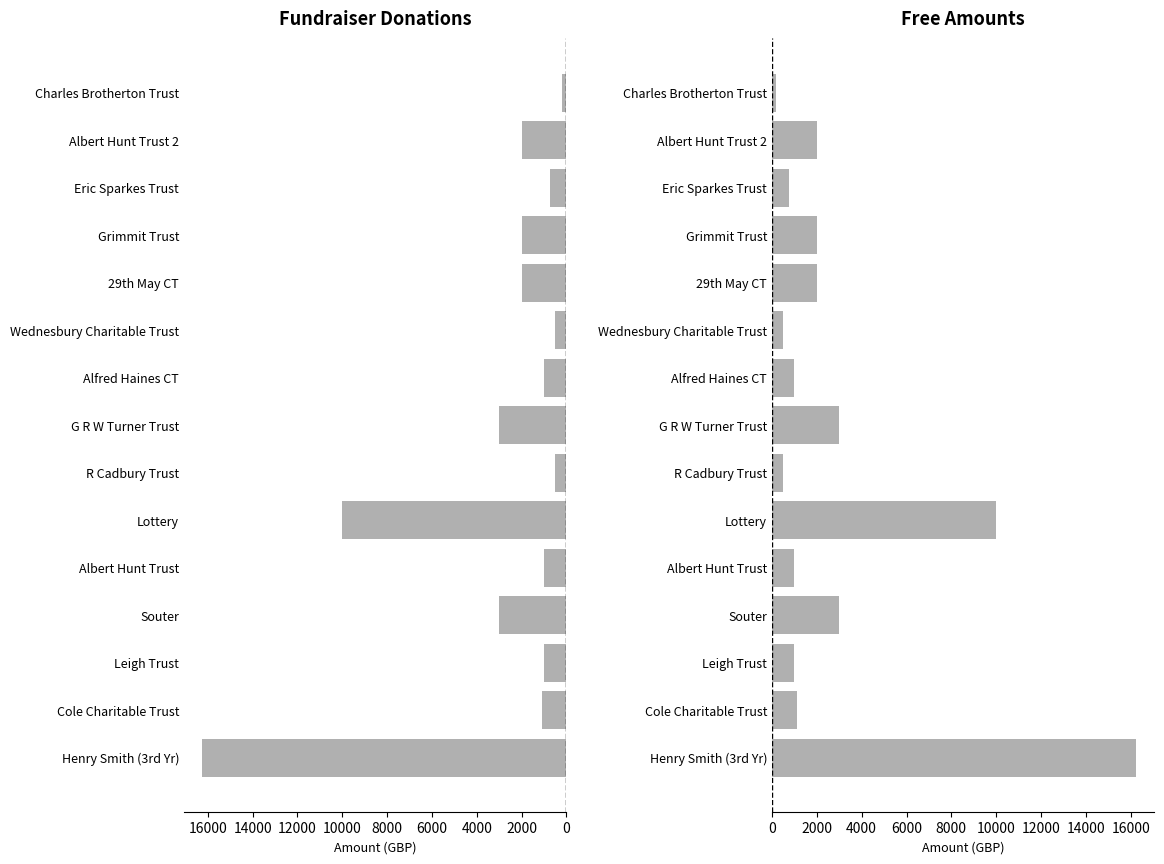

How many groups of bars are there?

15